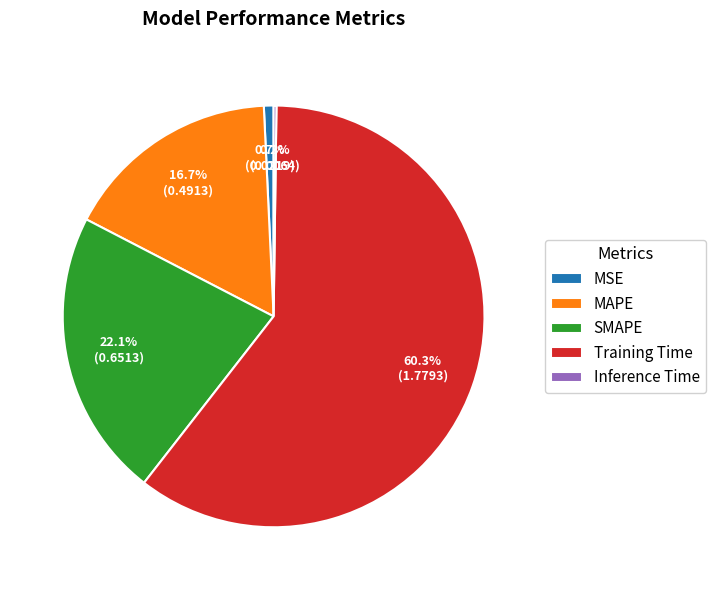

To the nearest percent, what portion does Training Time represent?

60%